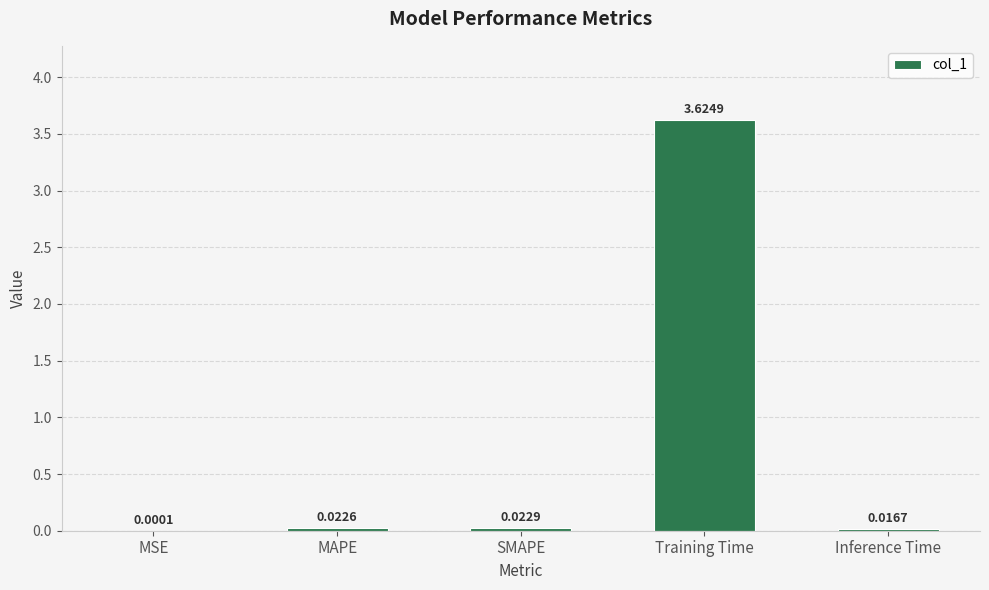

What is the change in value from SMAPE to Training Time?

+3.6